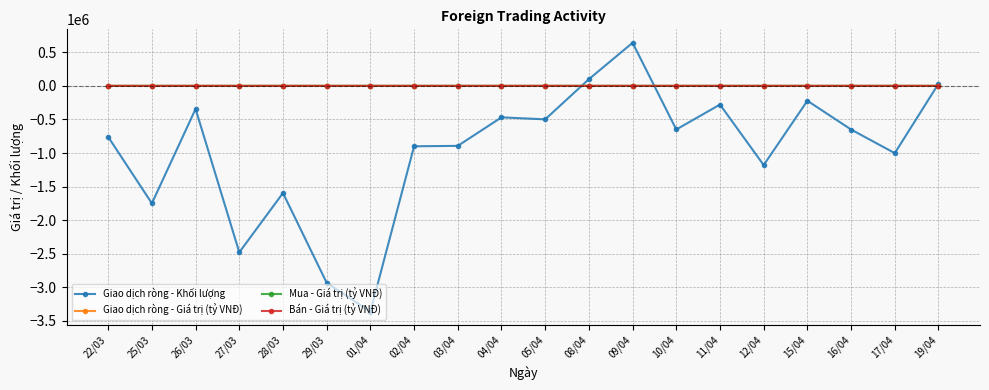

How many positive values does the Giao dịch ròng - Khối lượng series have?

3